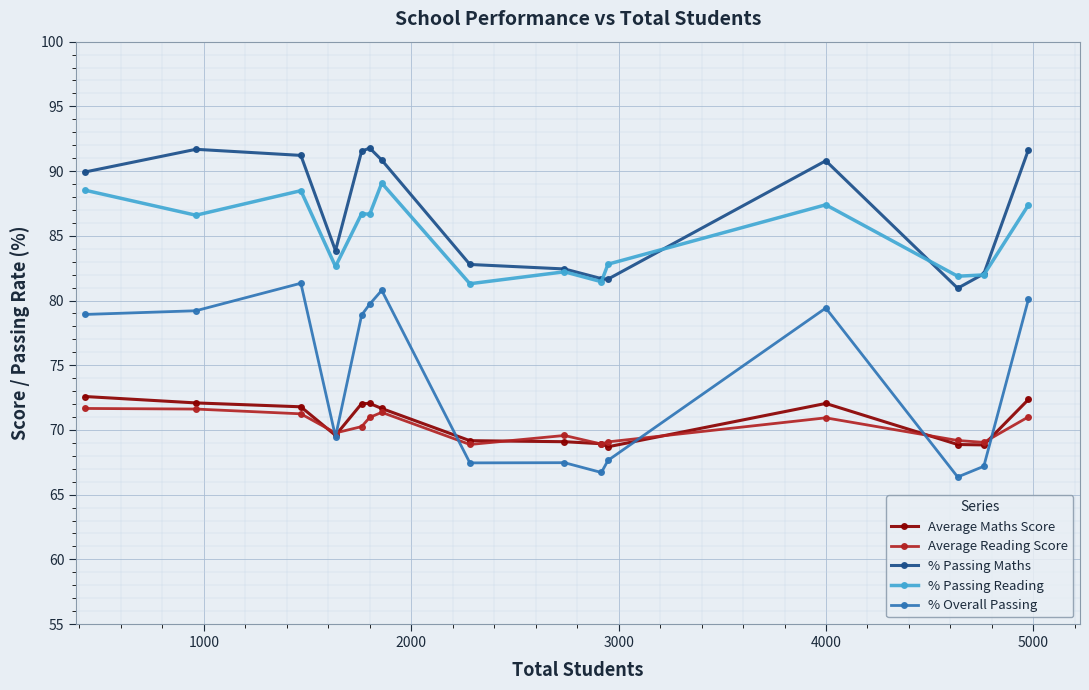

What is the value of the Average Reading Score point at the 10th from the left?

68.9